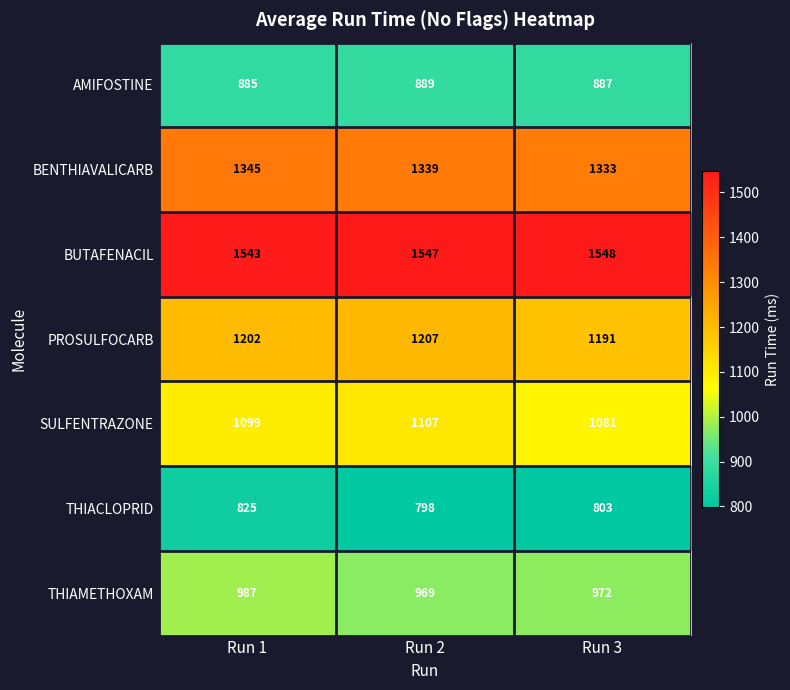

How many data points does each series have?

3